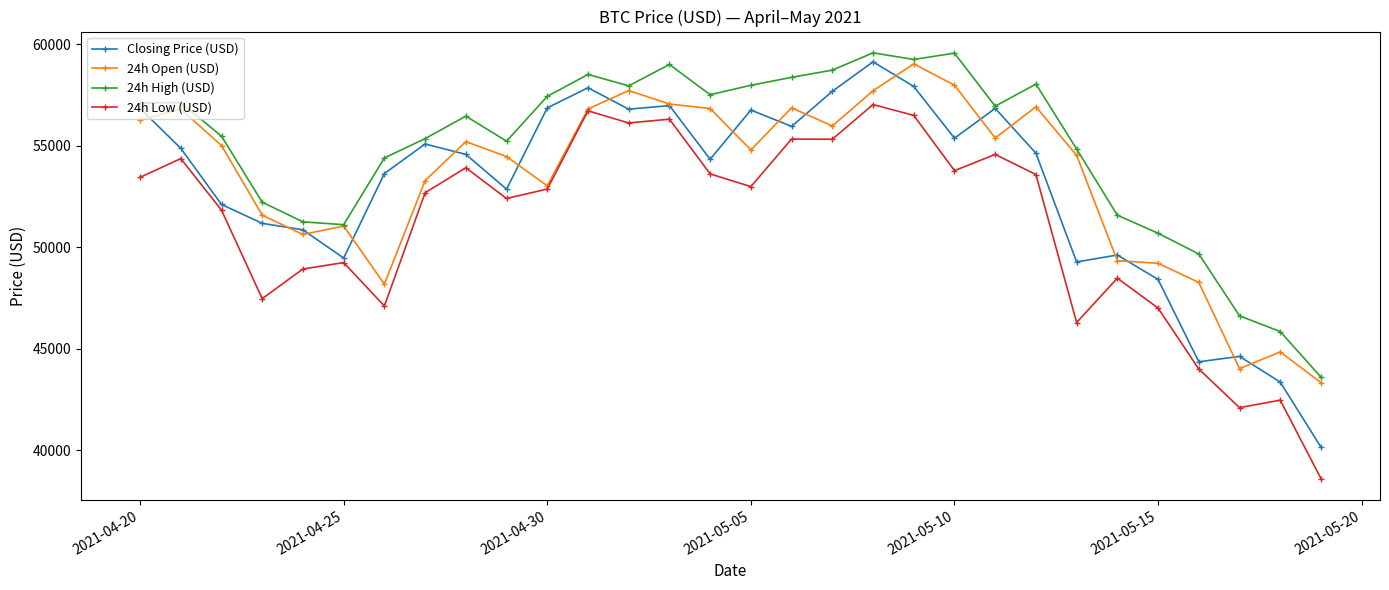

True or false: 24h High (USD) and 24h Low (USD) intersect in this chart.

False